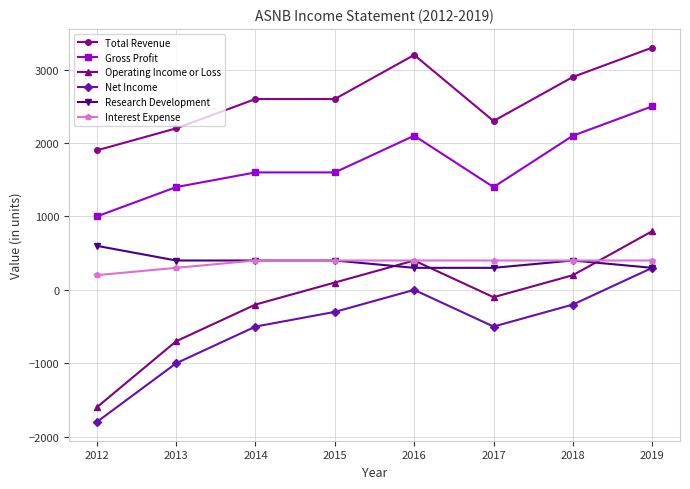

Which series has the largest total across all categories?

Total Revenue